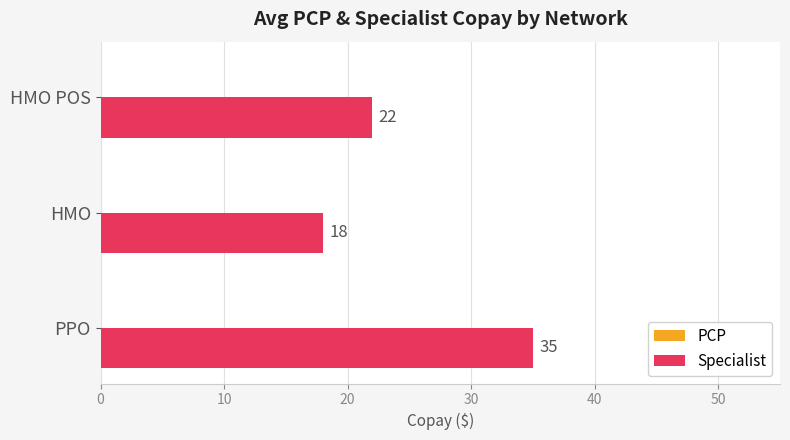

What value does the data have at HMO, to the nearest 10?

20